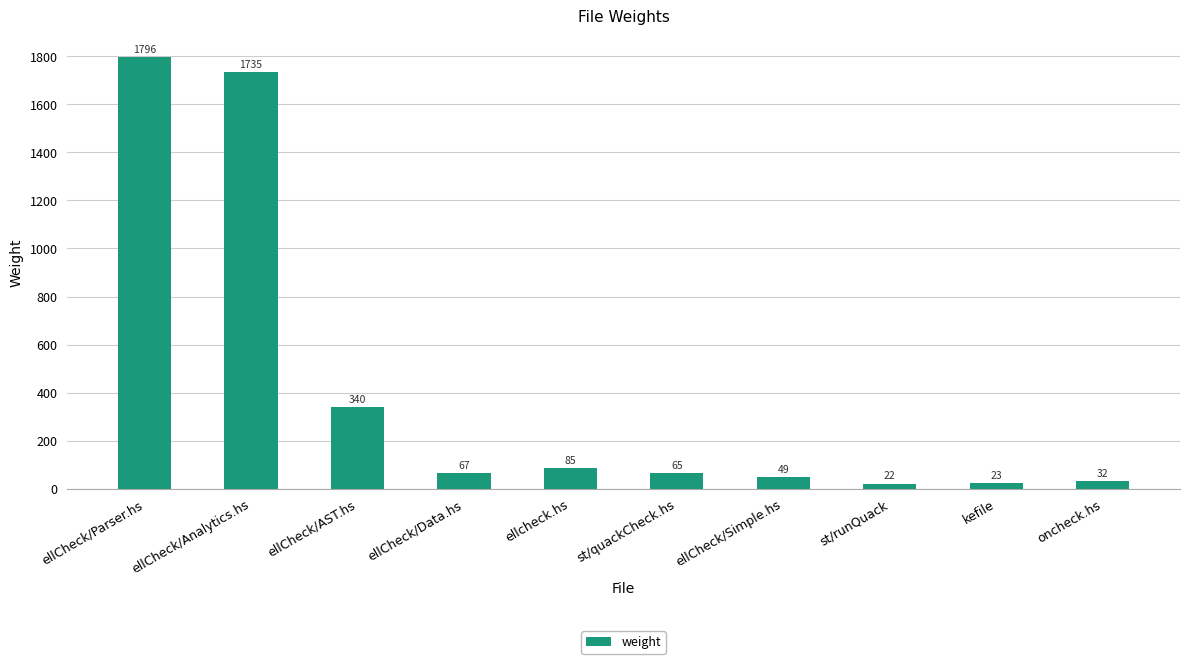

At which category does the chart reach its peak across all series?

ellCheck/Parser.hs